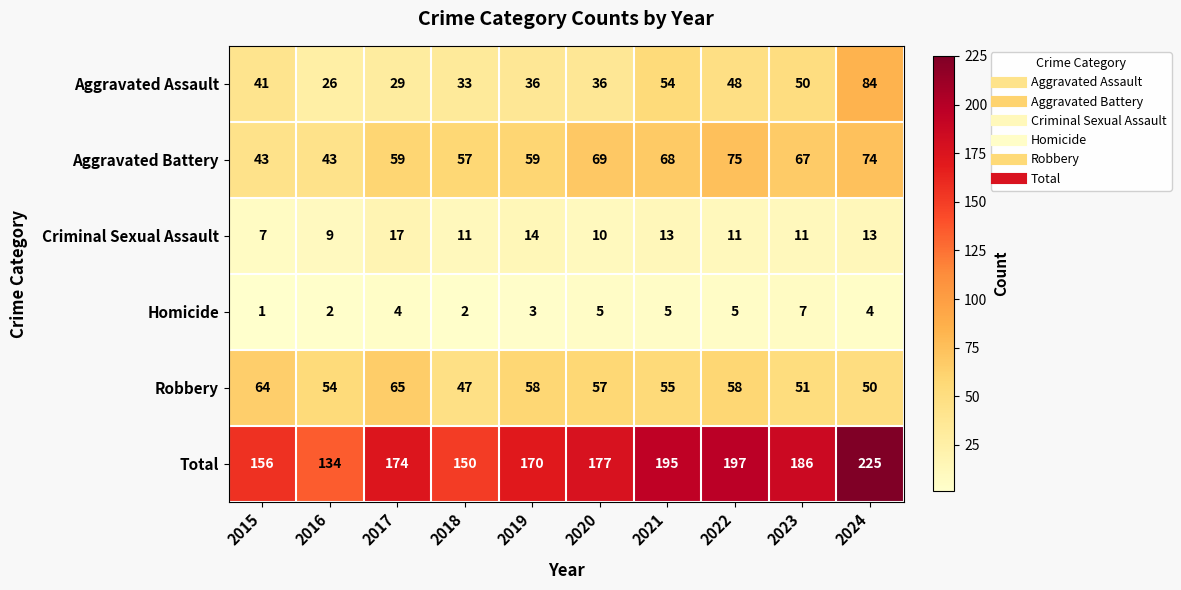

Count the number of categories in the chart.

10